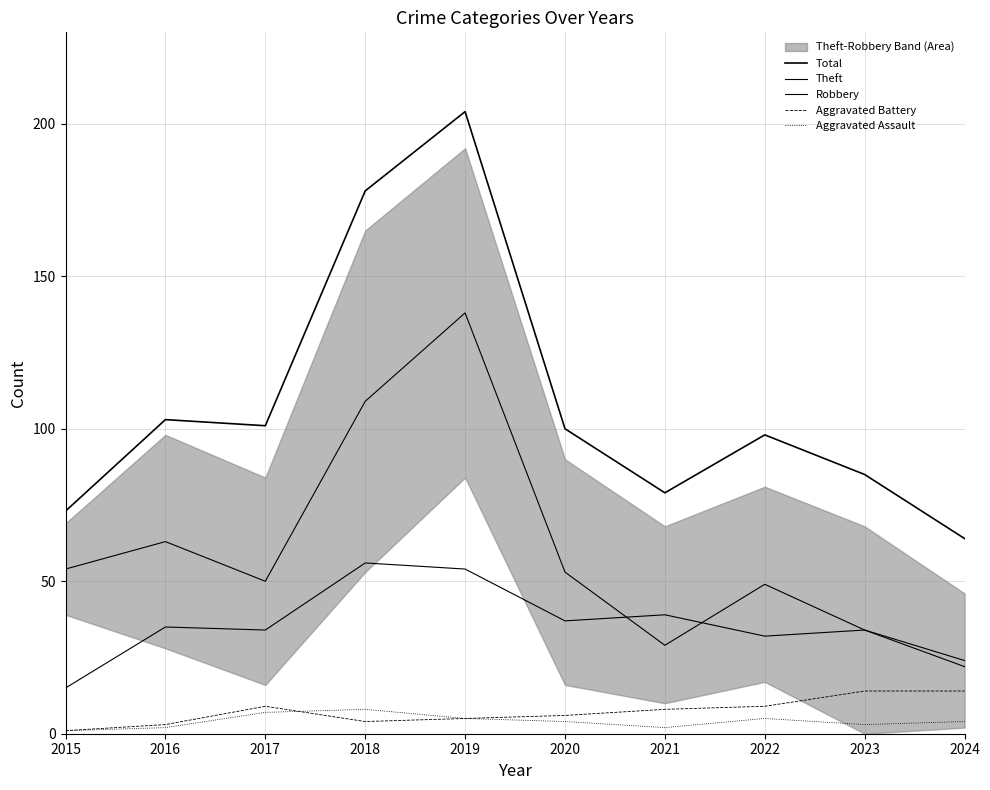

At which label does Aggravated Battery reach its minimum?

2015